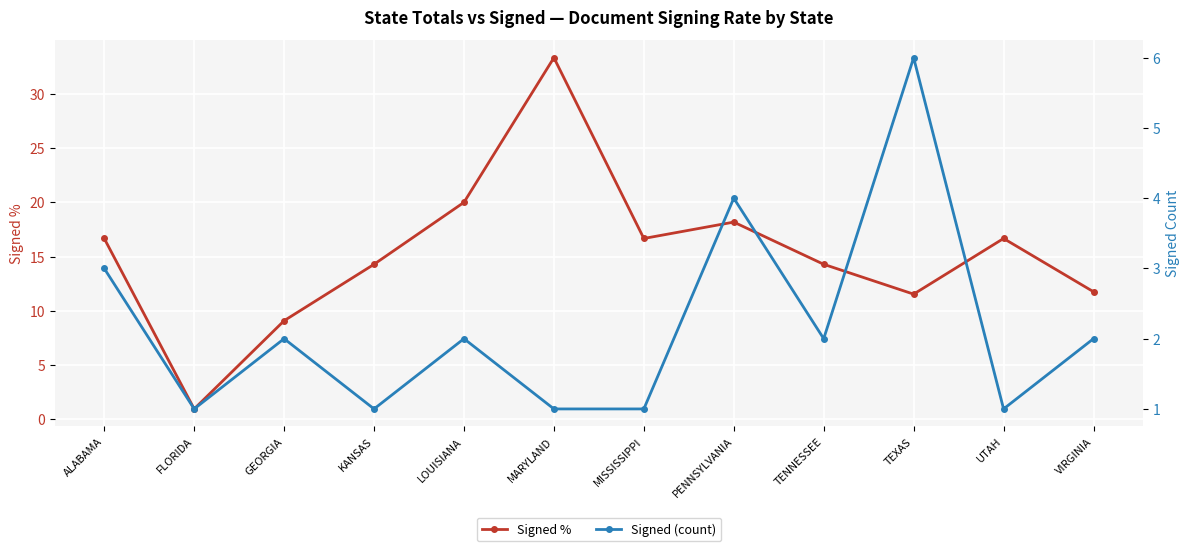

How many values in the Signed % series exceed 16?

6